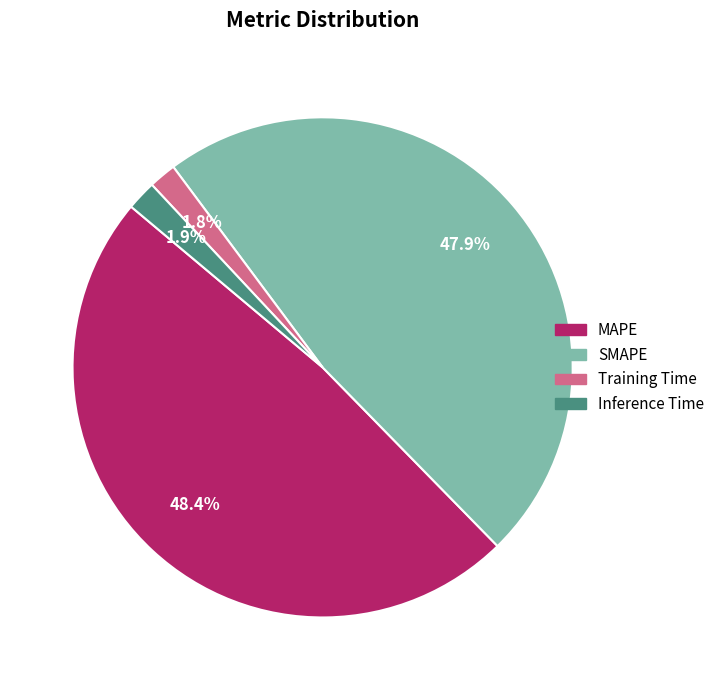

Is it true that SMAPE is 48% of the pie?

True